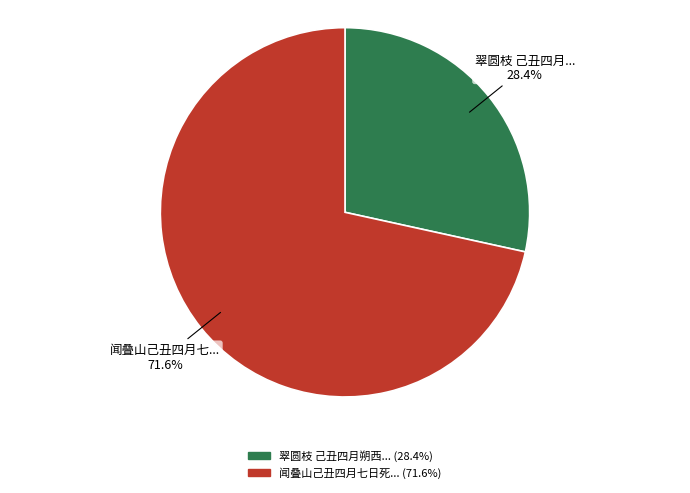

Is there a majority slice in this chart?

Yes